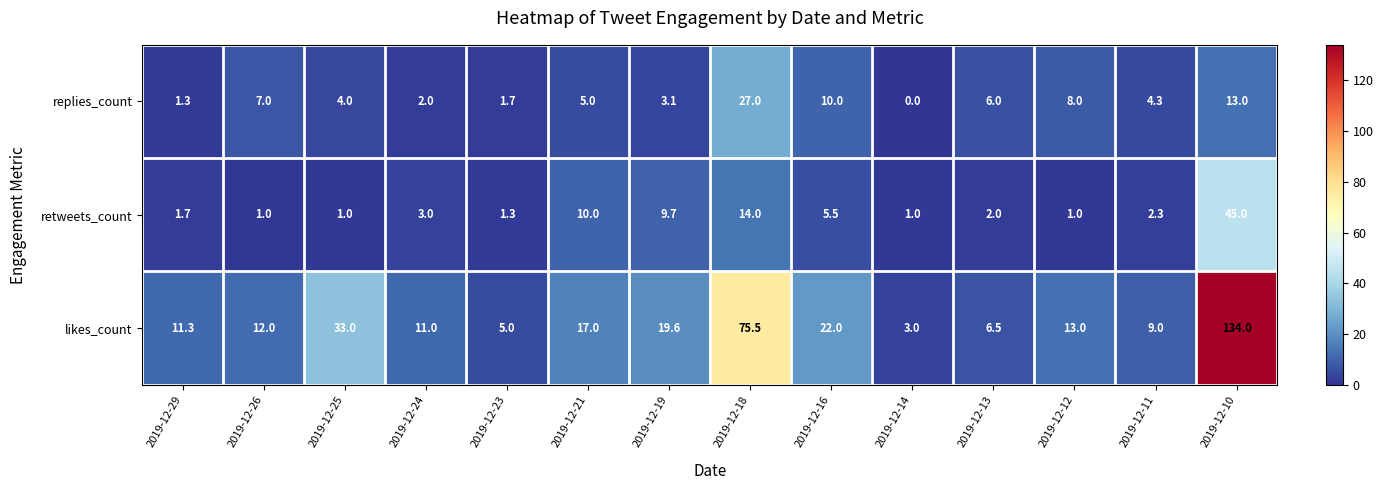

At which category is the sum across all series the highest?

2019-12-10